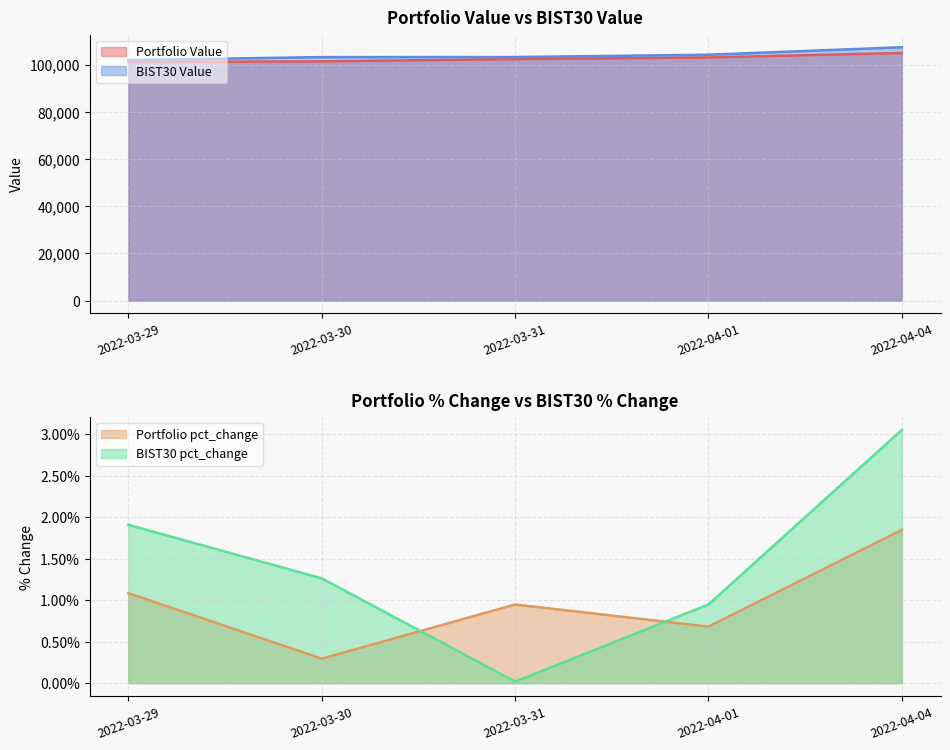

True or false: BIST30 Value has a value of 183691.6 at 2022-03-30.

False